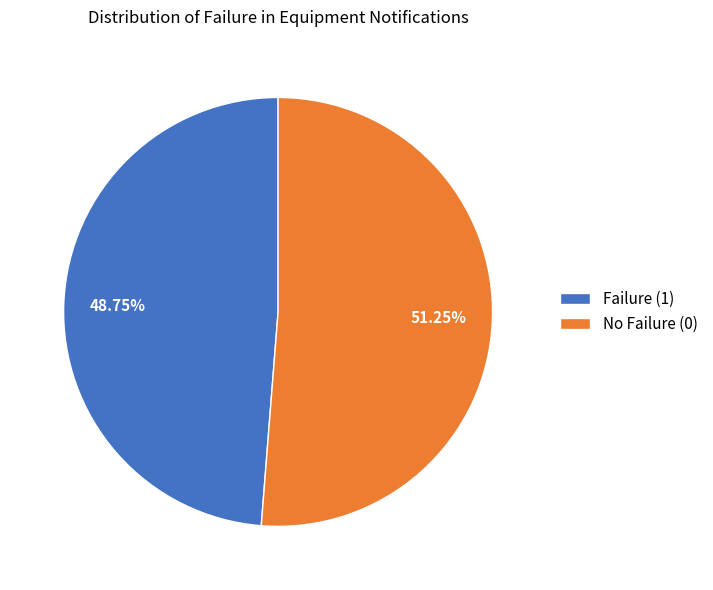

How many segments does this pie chart have?

2